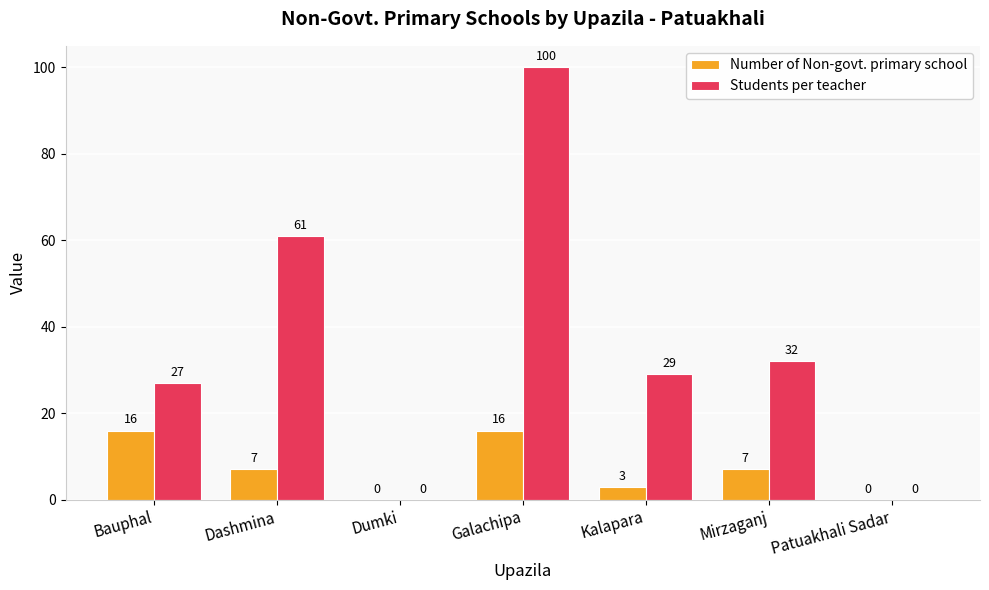

Count the Students per teacher values in the range 0 to 61.

6